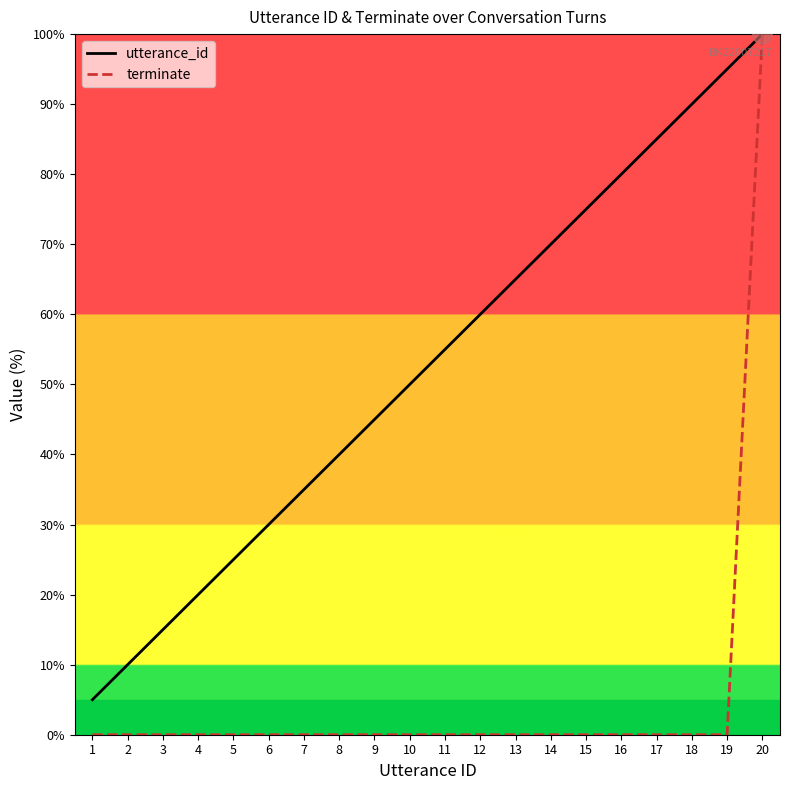

Rank the series at 17 from highest to lowest value.

utterance_id, terminate